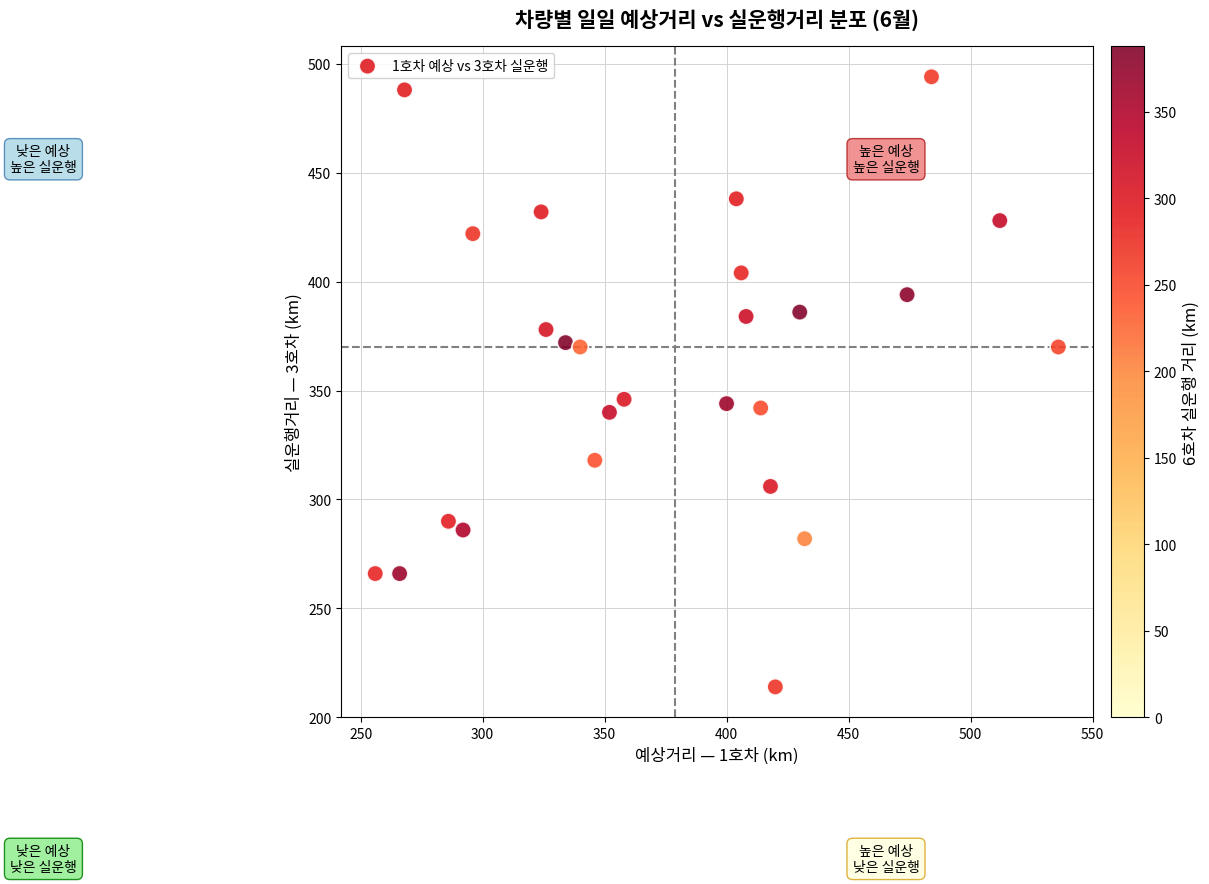

What is the range of X values (max minus min)?

280